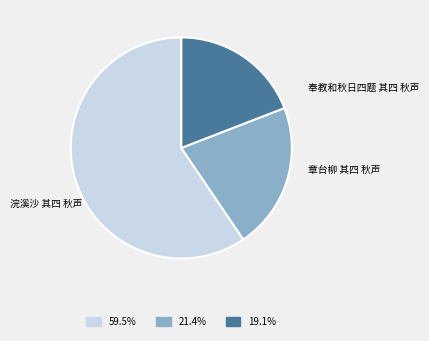

Does any single category account for the majority?

Yes